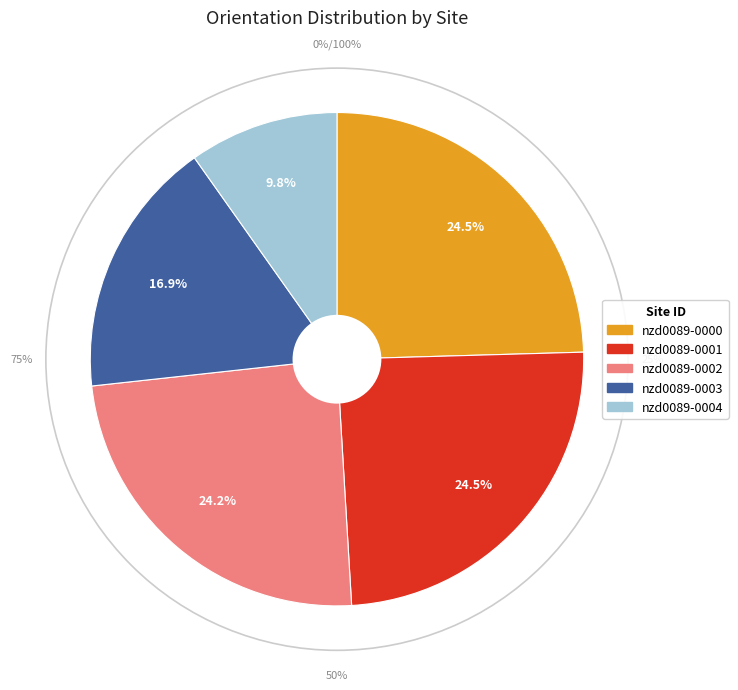

The nzd0089-0004 slice represents 22% of the pie. True or false?

False